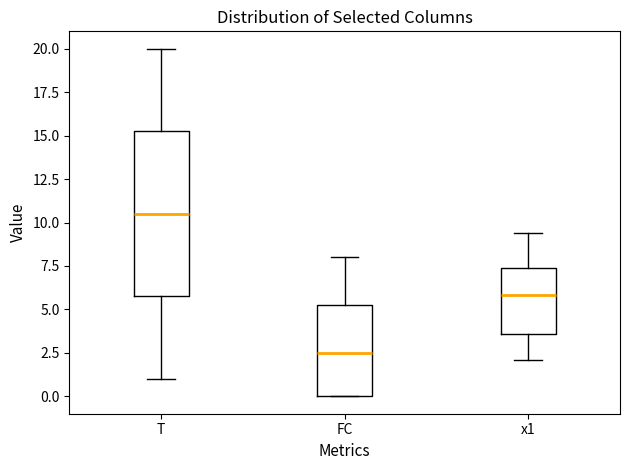

Reading left to right, transcribe this box plot: for each box, give where its median line is, the range the box spans, and where its two whiskers end, as read against the y-axis. The values are not printed on the chart, so give them approximately, as read against the axis.

T: median 10.5, box 6.0 to 15.5, whiskers 1.0 to 20.0
FC: median 2.5, box 0.0 to 5.5, whiskers 0.0 to 8.0
x1: median 6.0, box 3.5 to 7.5, whiskers 2.0 to 9.5